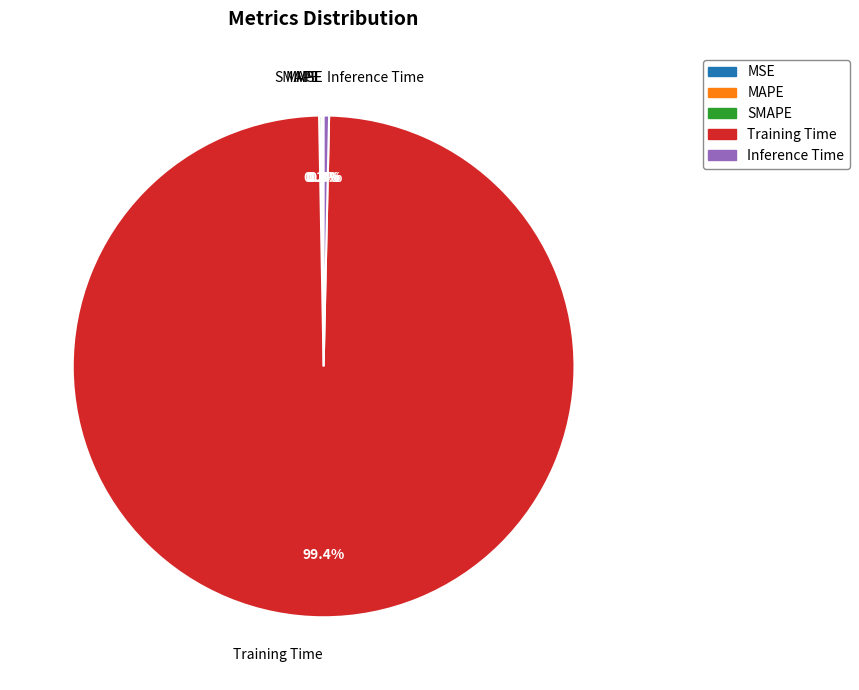

Which slice represents more than half of the pie?

Training Time